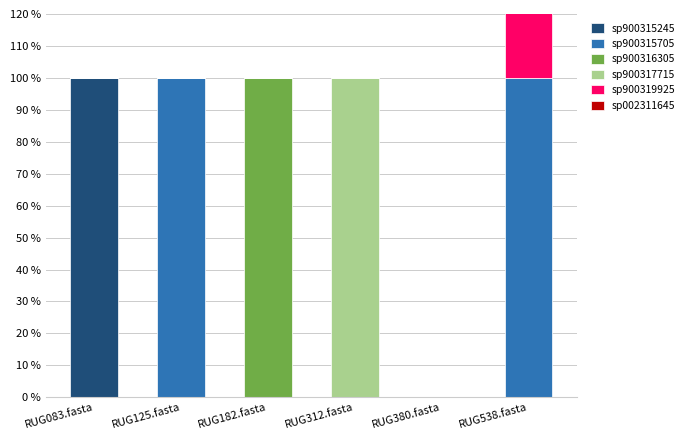

How many bars are there in total?

36